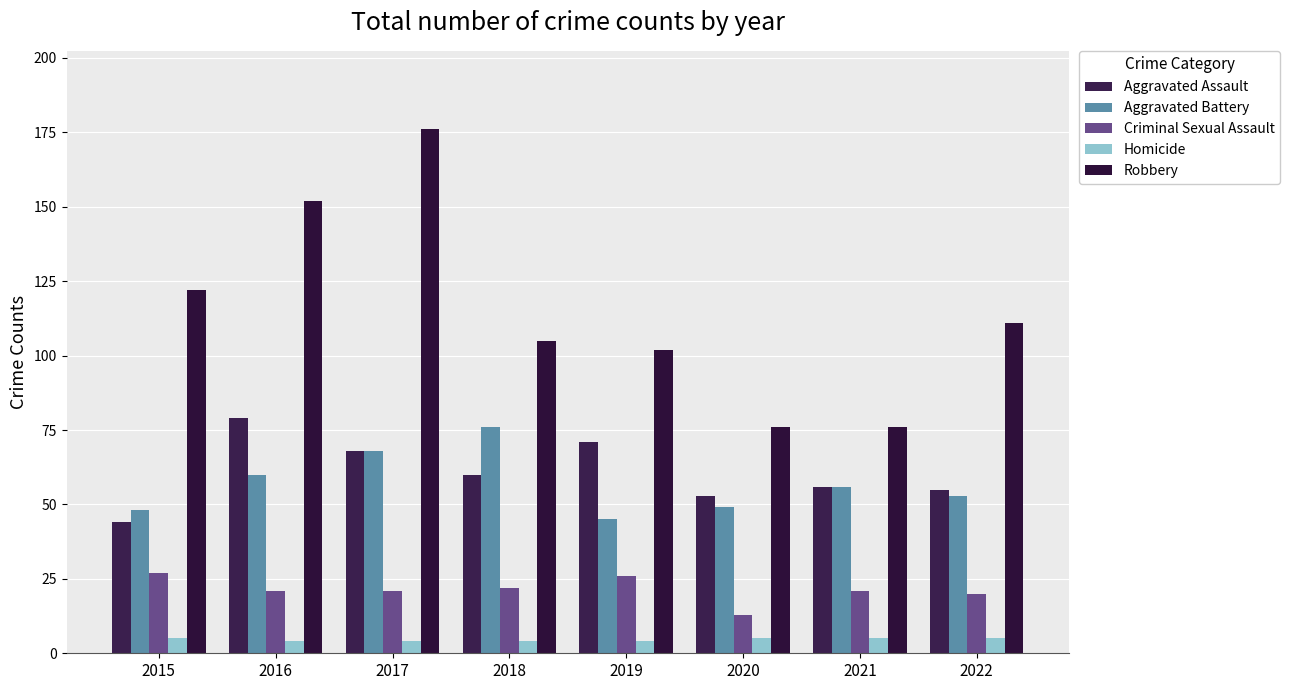

At which category does the chart reach its peak across all series?

2017